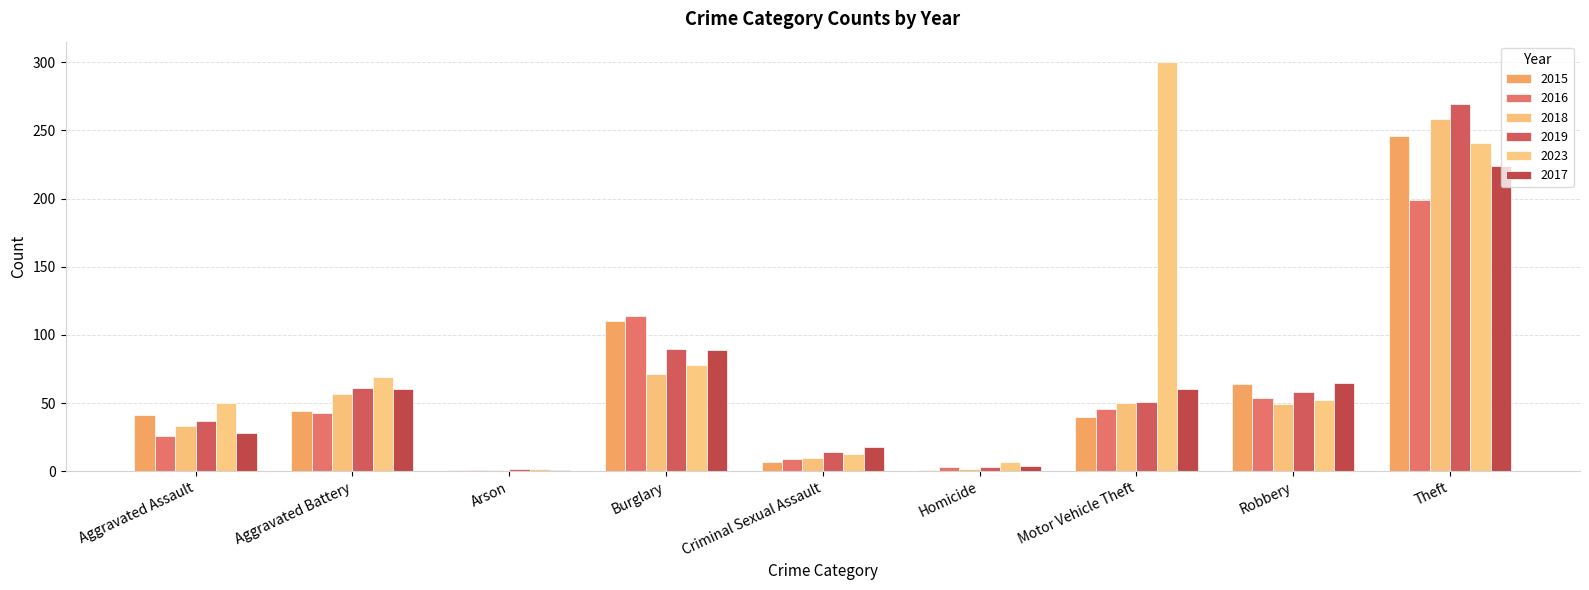

Reading left to right, transcribe all the data shown in this chart.

2015: Aggravated Assault=41	Aggravated Battery=44	Arson=1	Burglary=110	Criminal Sexual Assault=7	Homicide=1	Motor Vehicle Theft=40	Robbery=64	Theft=246
2016: Aggravated Assault=26	Aggravated Battery=43	Arson=1	Burglary=114	Criminal Sexual Assault=9	Homicide=3	Motor Vehicle Theft=46	Robbery=54	Theft=199
2018: Aggravated Assault=33	Aggravated Battery=57	Arson=1	Burglary=71	Criminal Sexual Assault=10	Homicide=2	Motor Vehicle Theft=50	Robbery=49	Theft=258
2019: Aggravated Assault=37	Aggravated Battery=61	Arson=2	Burglary=90	Criminal Sexual Assault=14	Homicide=3	Motor Vehicle Theft=51	Robbery=58	Theft=269
2023: Aggravated Assault=50	Aggravated Battery=69	Arson=2	Burglary=78	Criminal Sexual Assault=13	Homicide=7	Motor Vehicle Theft=300	Robbery=52	Theft=241
2017: Aggravated Assault=28	Aggravated Battery=60	Arson=1	Burglary=89	Criminal Sexual Assault=18	Homicide=4	Motor Vehicle Theft=60	Robbery=65	Theft=224